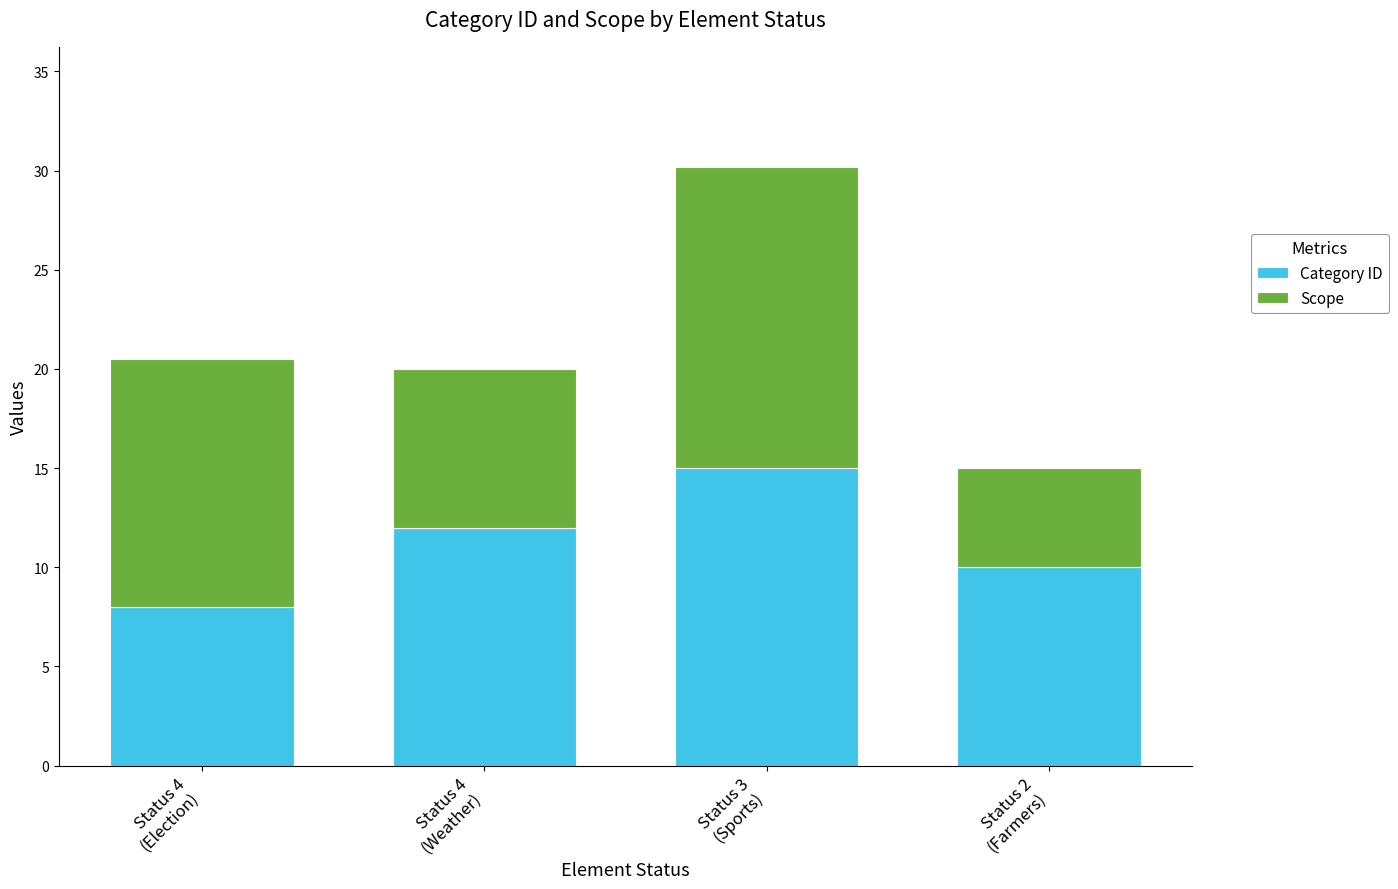

What is the difference between the maximum and minimum values in the Category ID series?

7.0